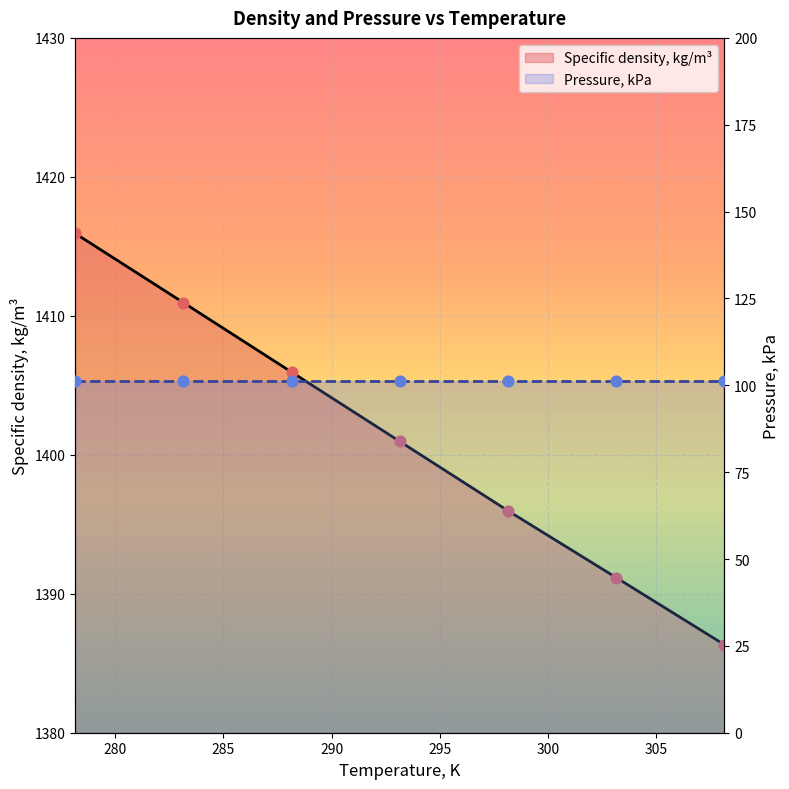

What is the change in value from 278.15 to 293.15?

-15.0